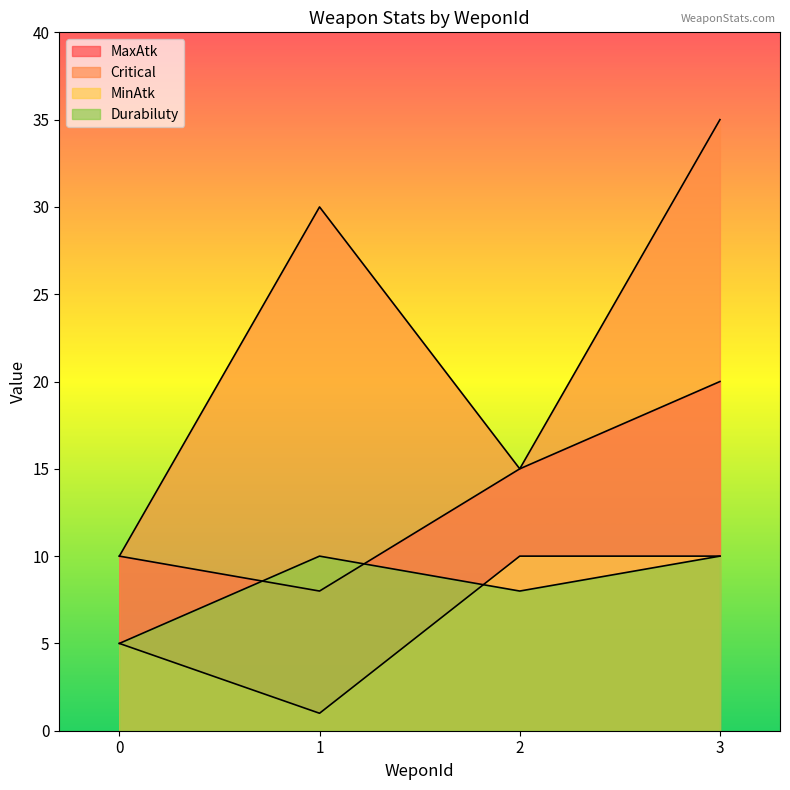

Where do Durabiluty and MinAtk first cross each other?

1 and 2